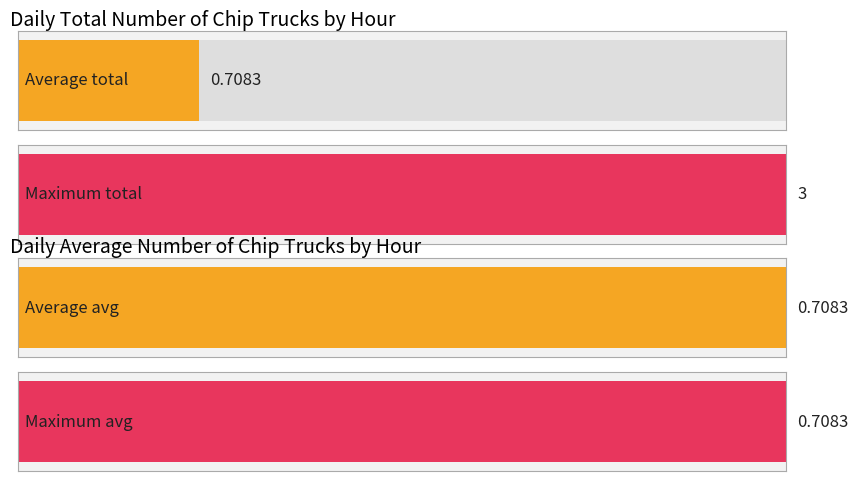

What is the value of the Chip Trucks Average Number by Hour bar at the 13th from the left?

0.7